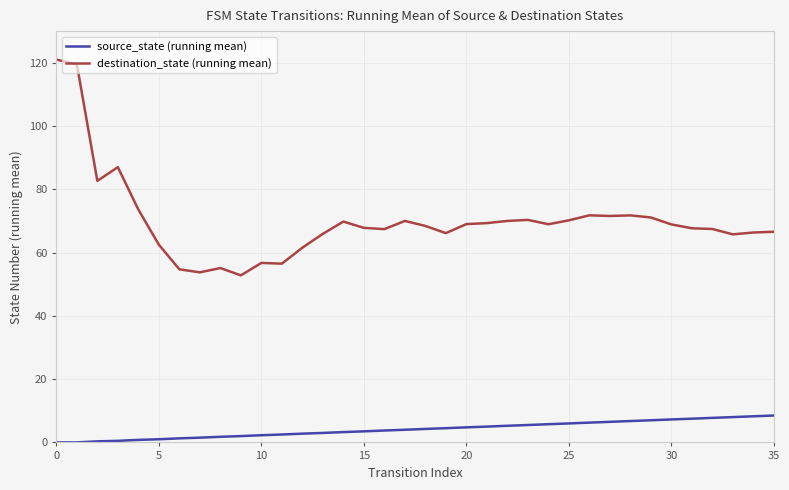

What is the sum of all destination_state (running mean) values?

2519.7